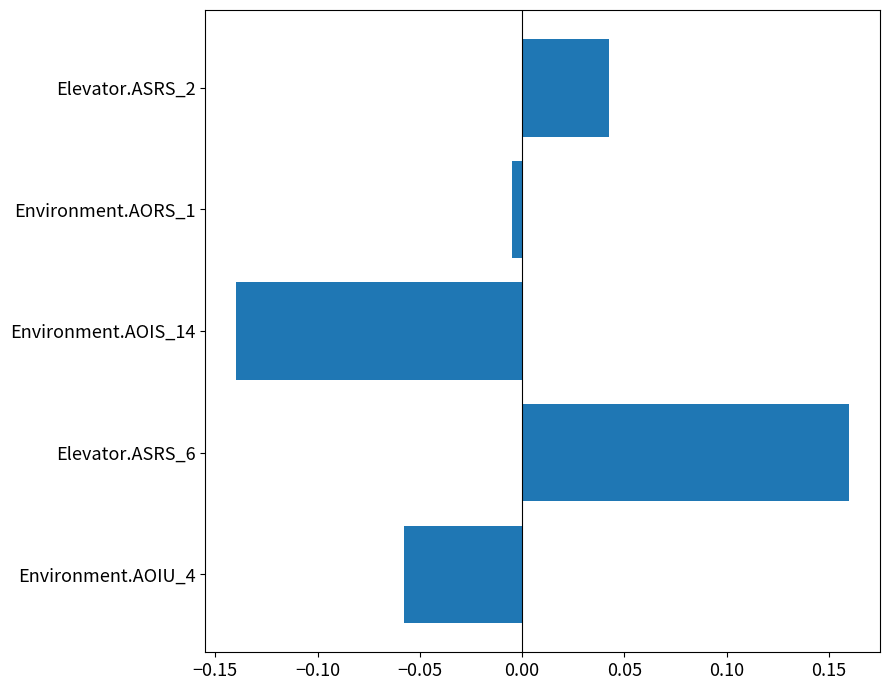

Is it true that the value at Environment.AOIU_4 is -0.0?

False